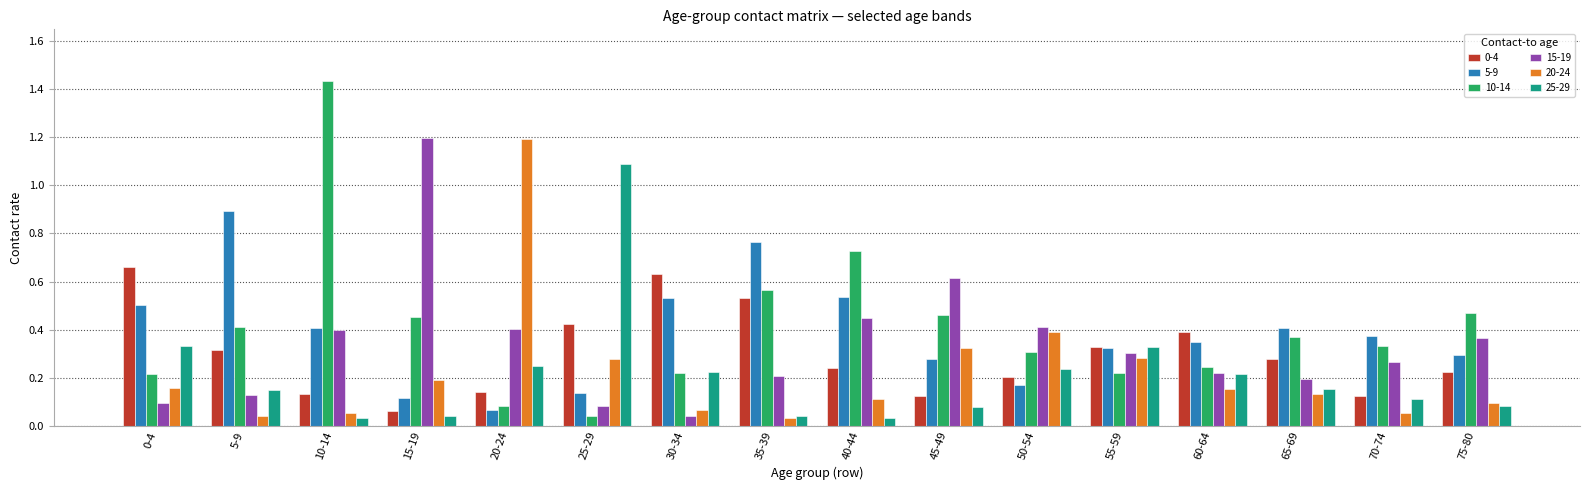

True or false: 5-9 has a value of 0.1 at 0-4.

False